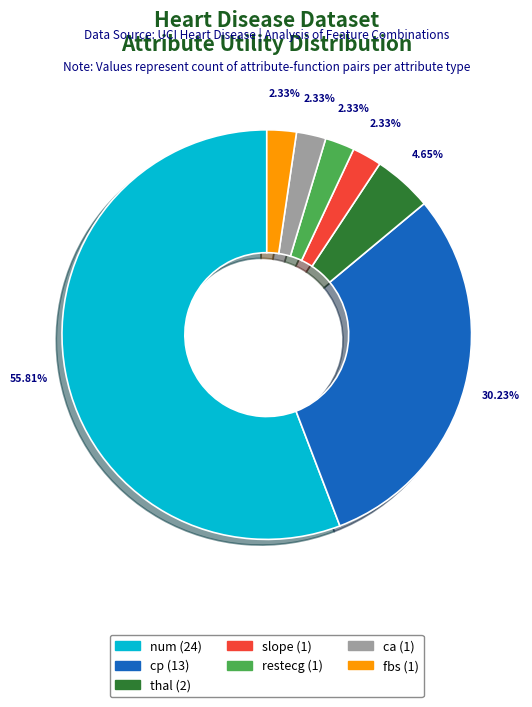

What is the total percentage of fbs and cp?

32.6%